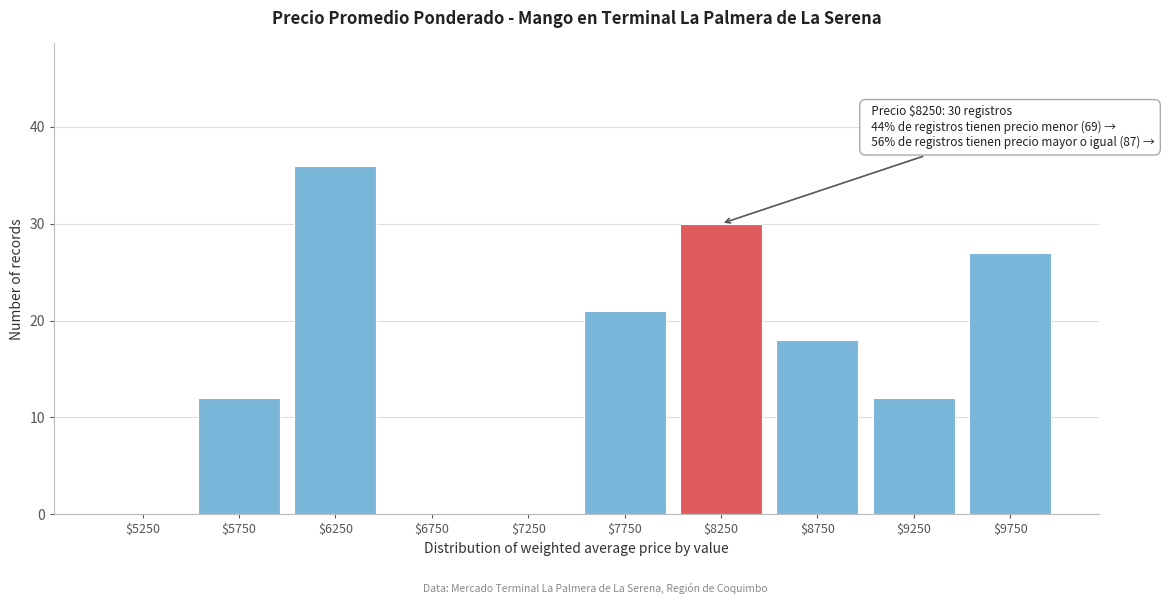

What is the sum of all values?

156